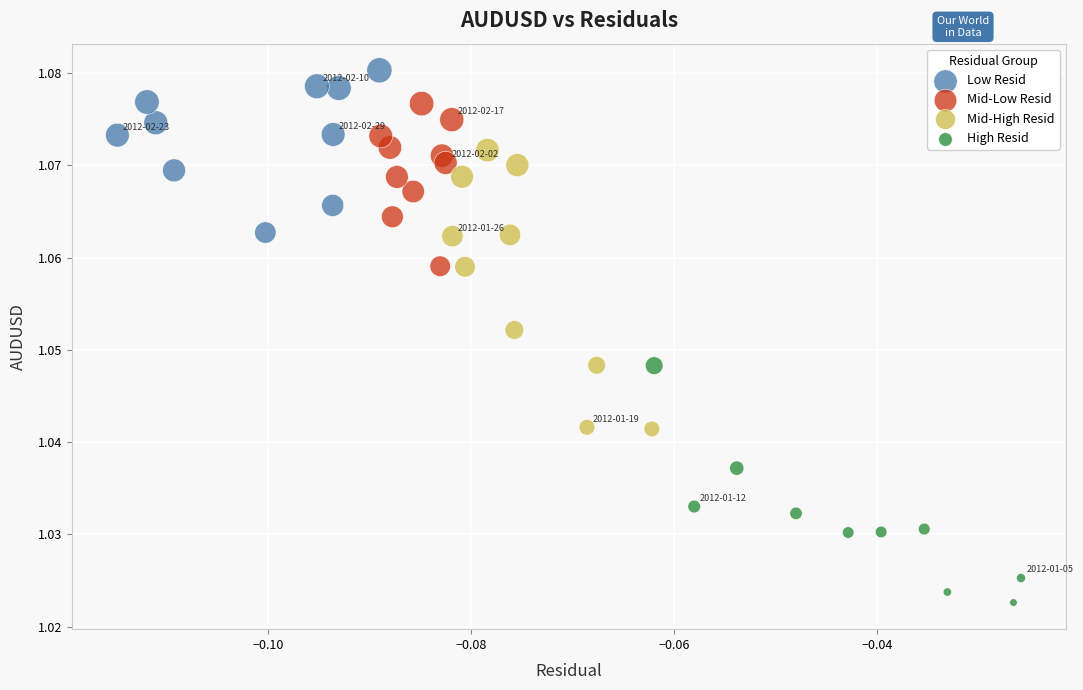

Which series contains the lowest Y value?

High Resid